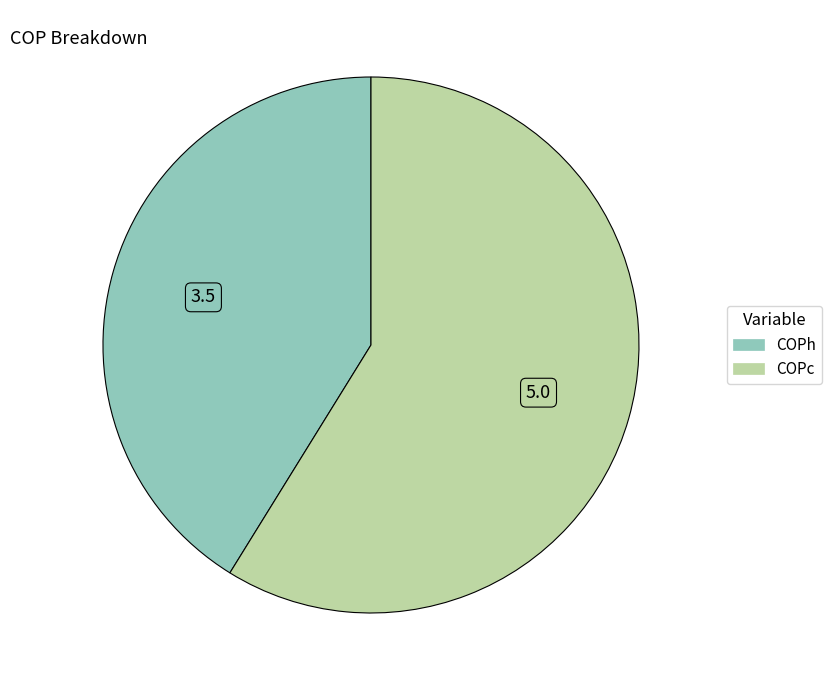

Between COPh and COPc, which is larger?

COPc